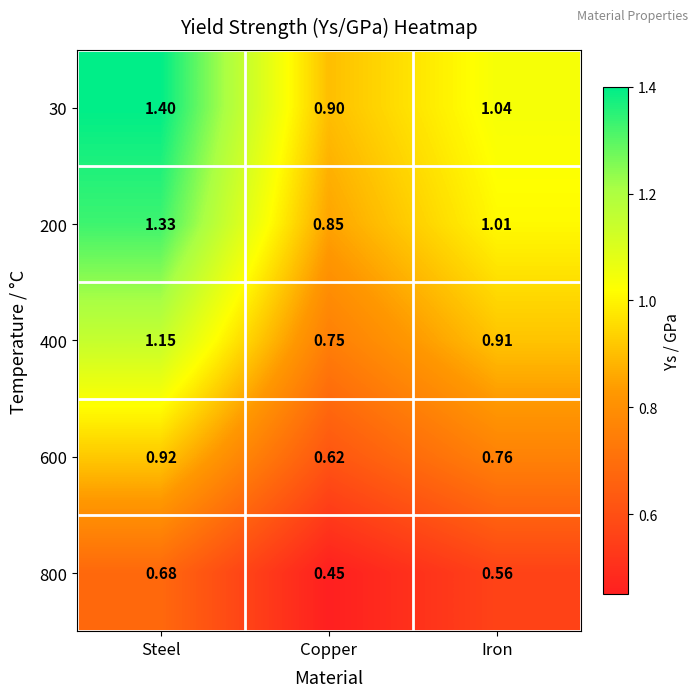

Where is 400 nearest to the value 0?

Copper